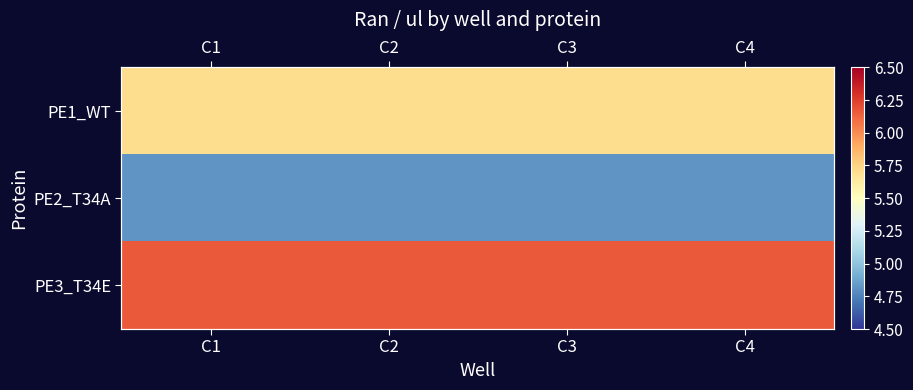

Rank the categories by PE2_T34A value from highest to lowest.

C1, C2, C3, C4